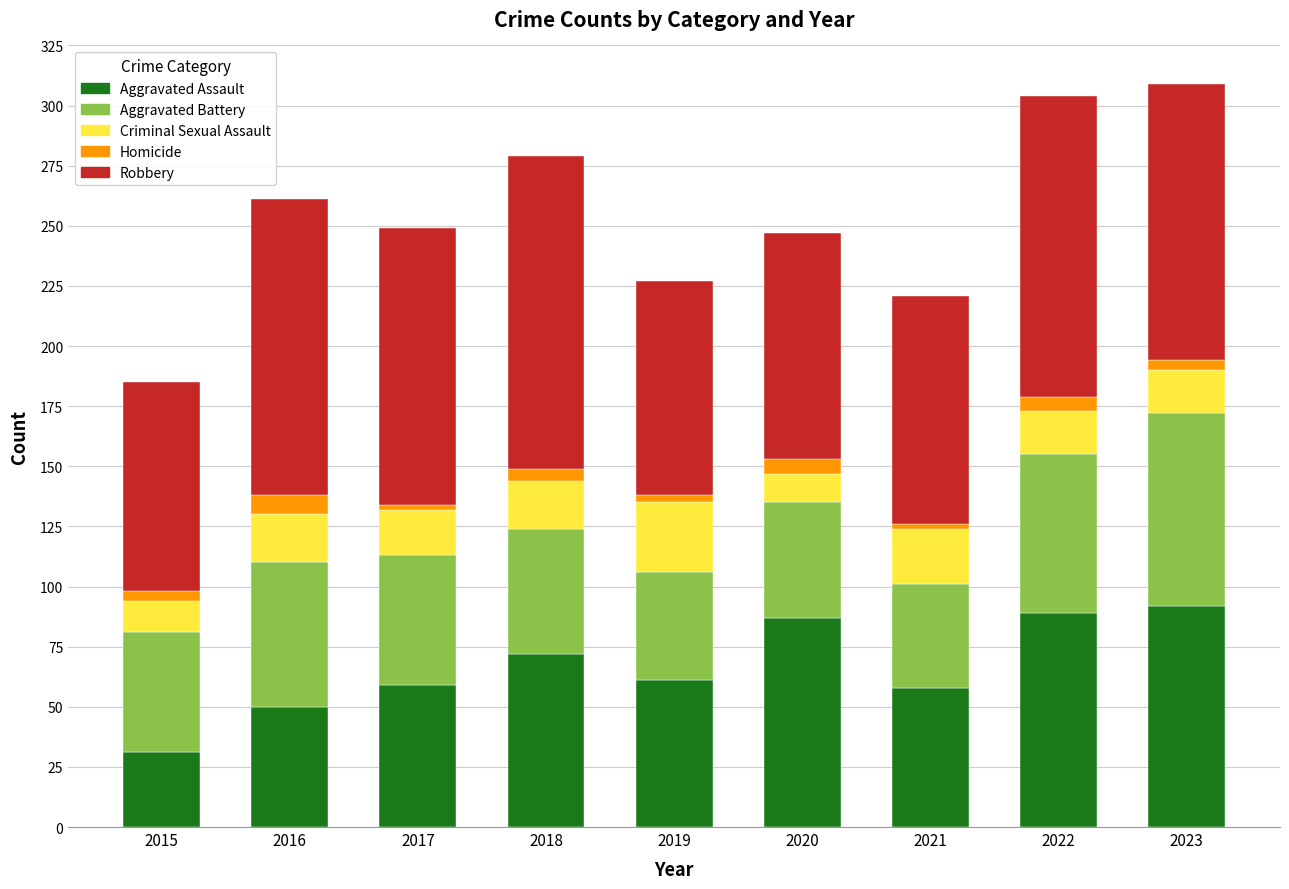

The value of Aggravated Assault at 2017 is 59. True or false?

True